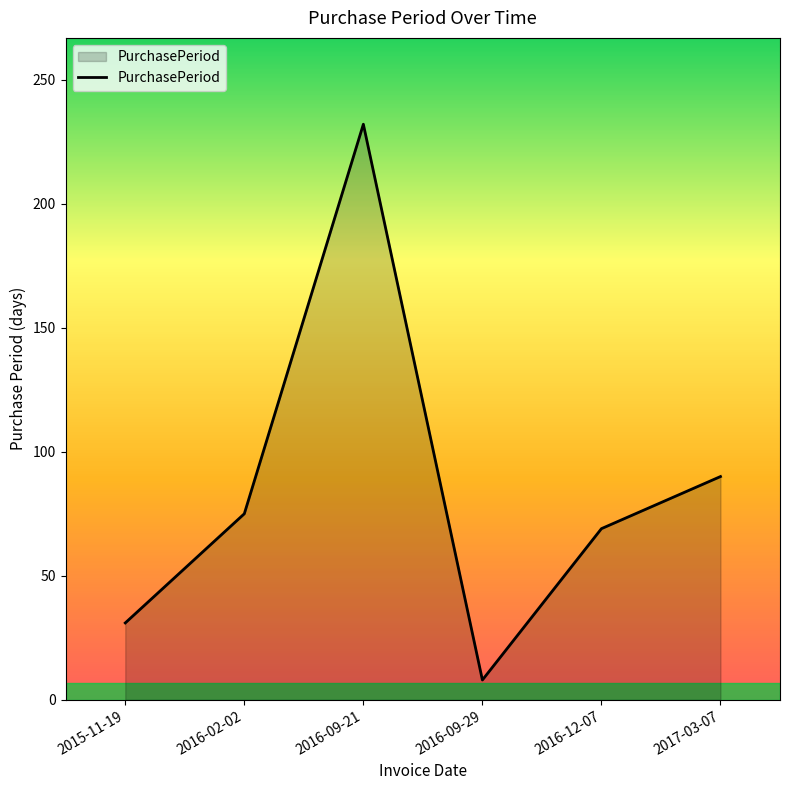

What position from the right is 2017-03-07?

1